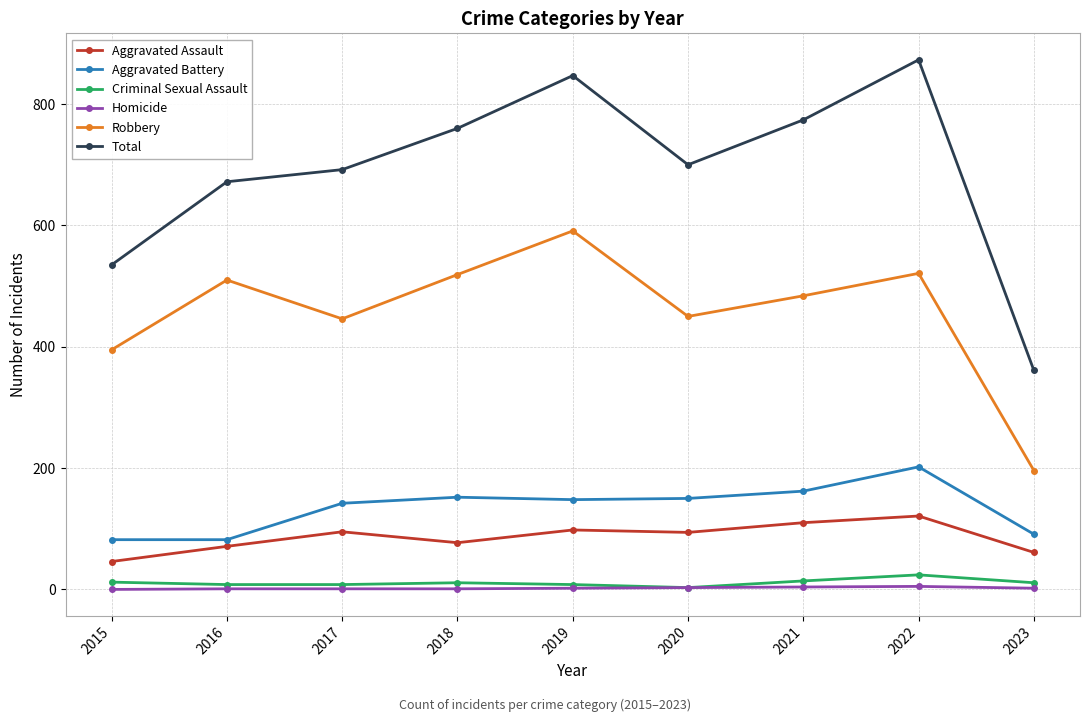

True or false: Total and Aggravated Assault cross at least once.

False